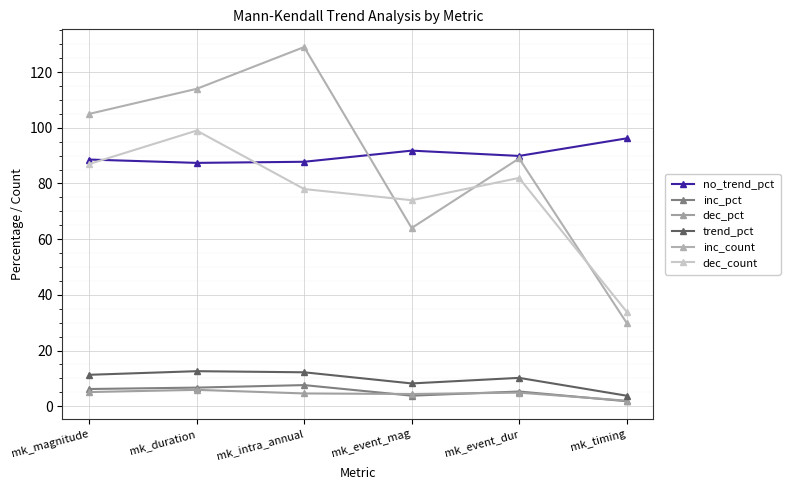

What is the sum of the no_trend_pct values at mk_event_mag and mk_magnitude?

180.4